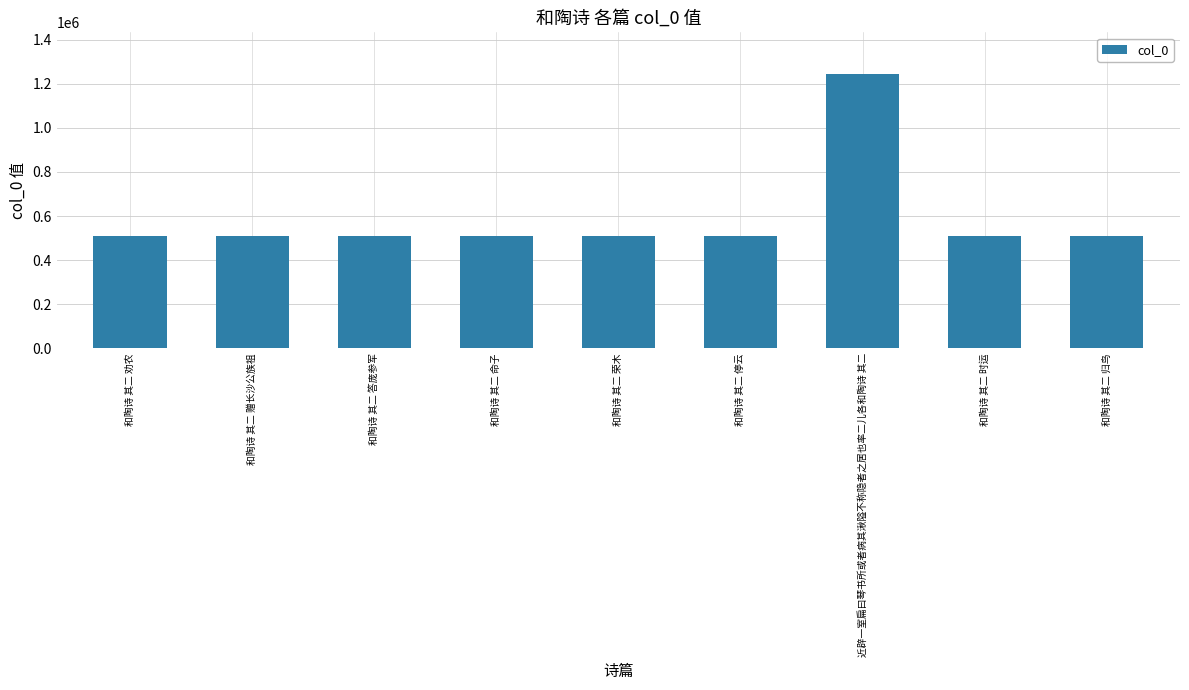

What is the ratio of the value at 和陶诗 其二 劝农 to the value at 和陶诗 其二 命子?

1.0